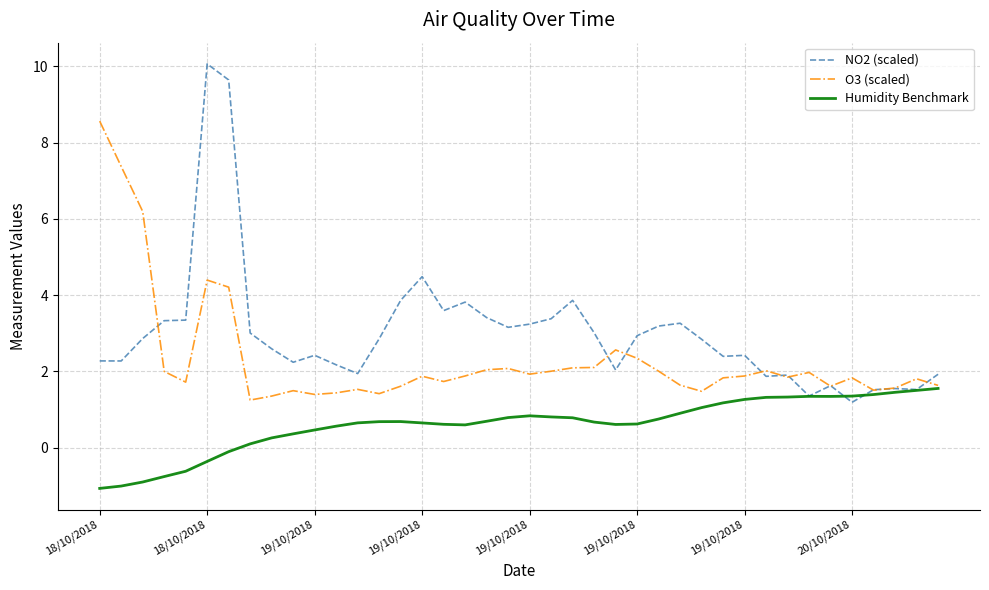

Rank the series by their maximum value, from highest to lowest.

NO2 (scaled), O3 (scaled), Humidity Benchmark